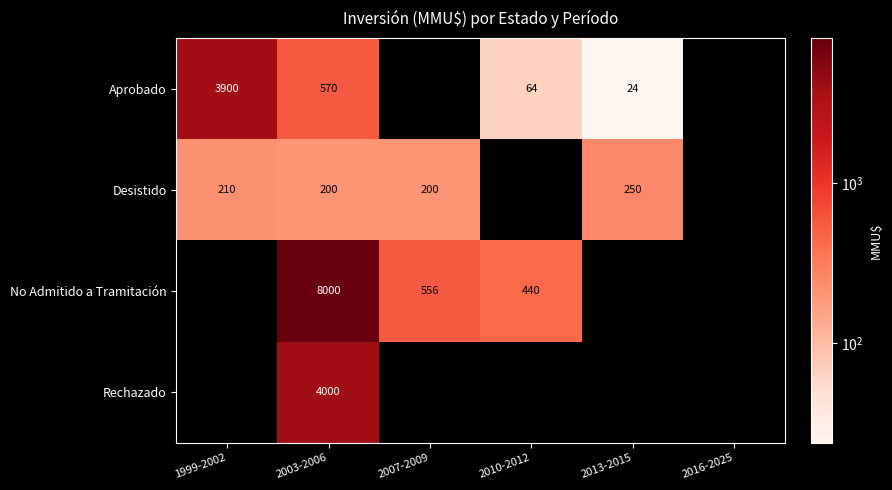

Rank the series by their maximum value, from lowest to highest.

Desistido, Aprobado, Rechazado, No Admitido a Tramitación